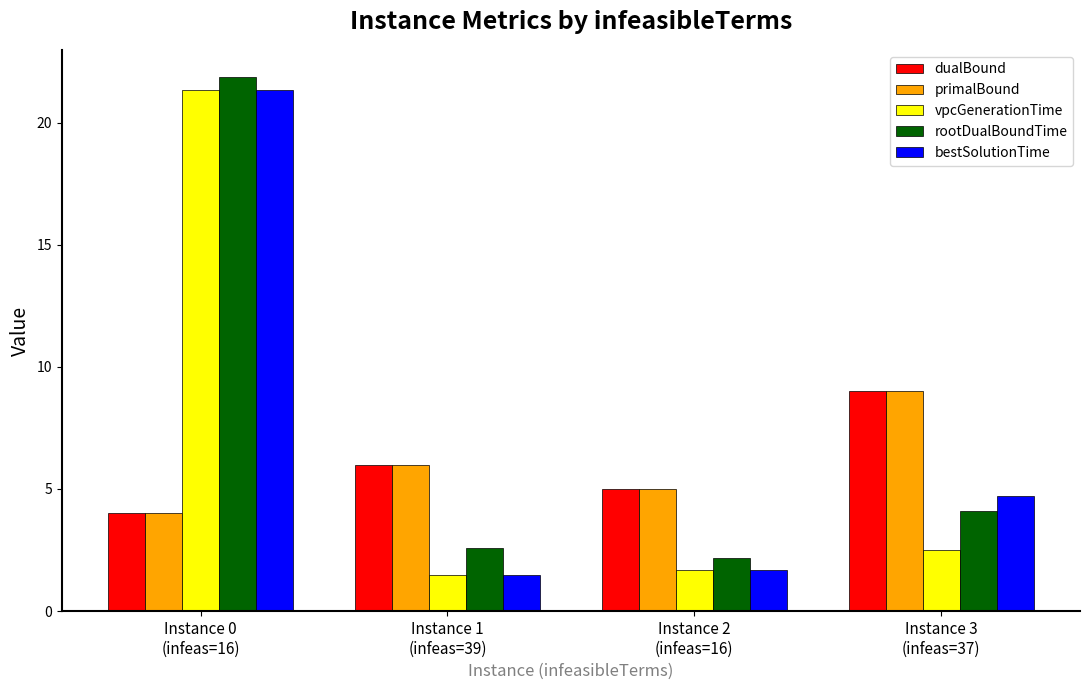

Count the number of data series in this chart.

5